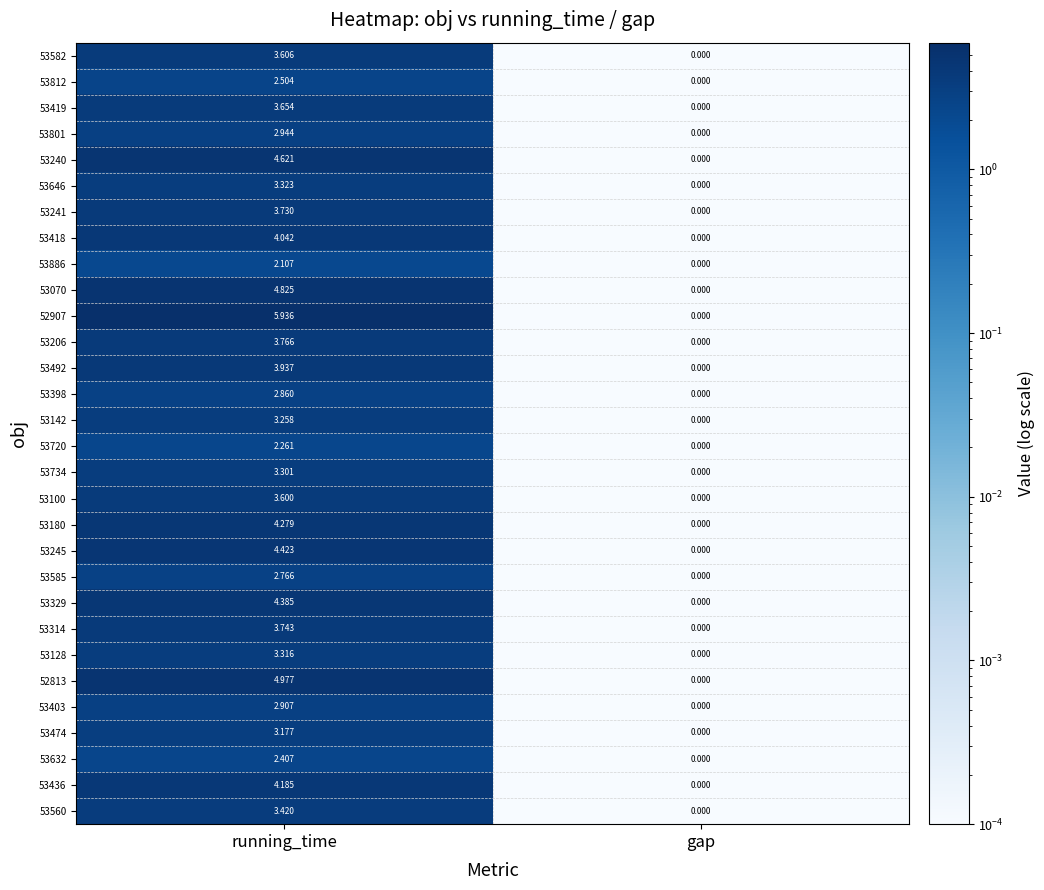

Rank the categories by 53180 value from lowest to highest.

gap, running_time